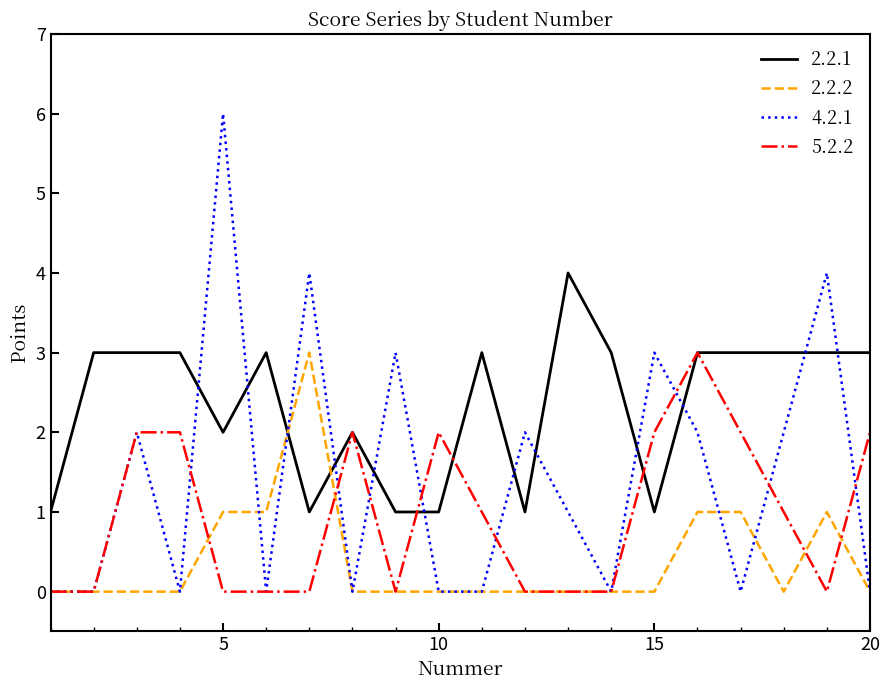

How many lines are shown in the chart?

4